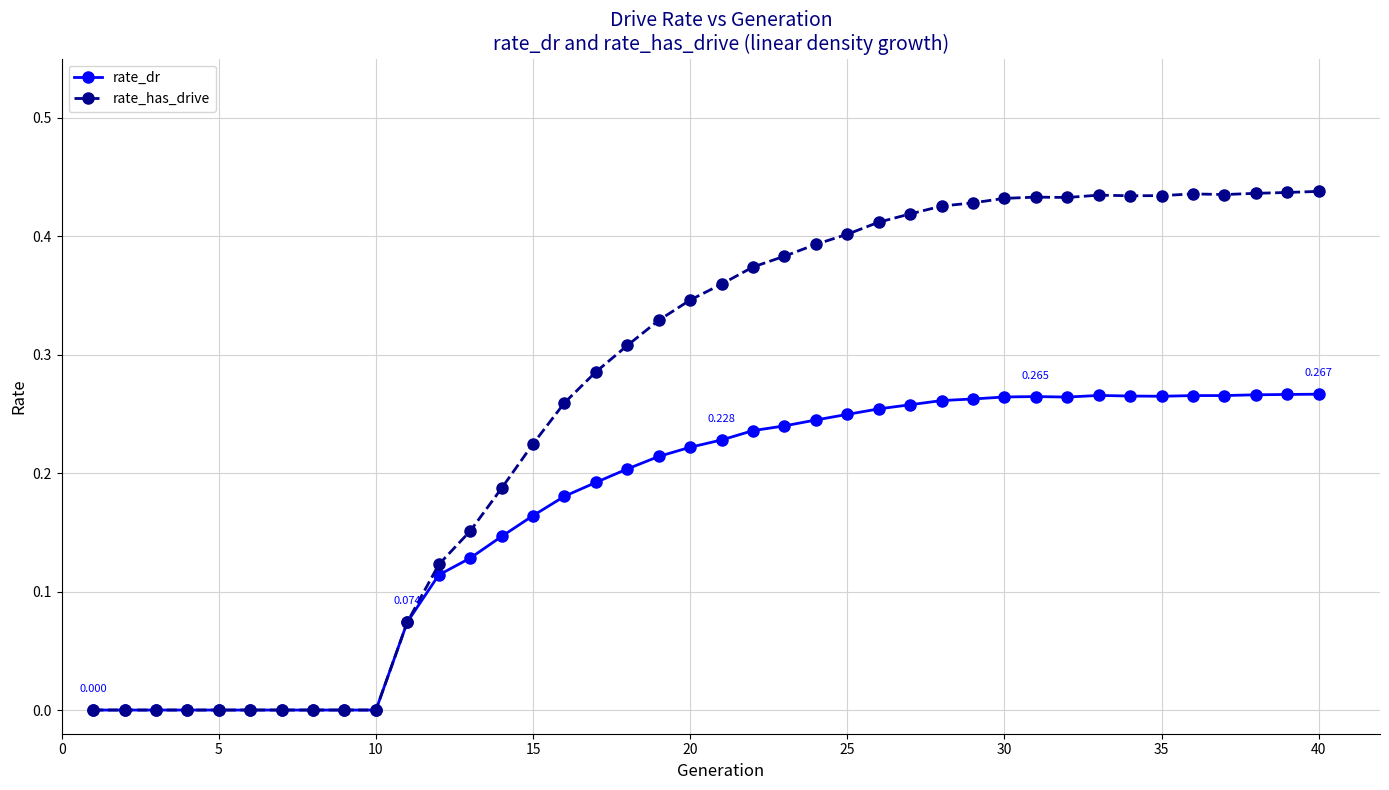

Which series has the widest spread of values?

rate_has_drive